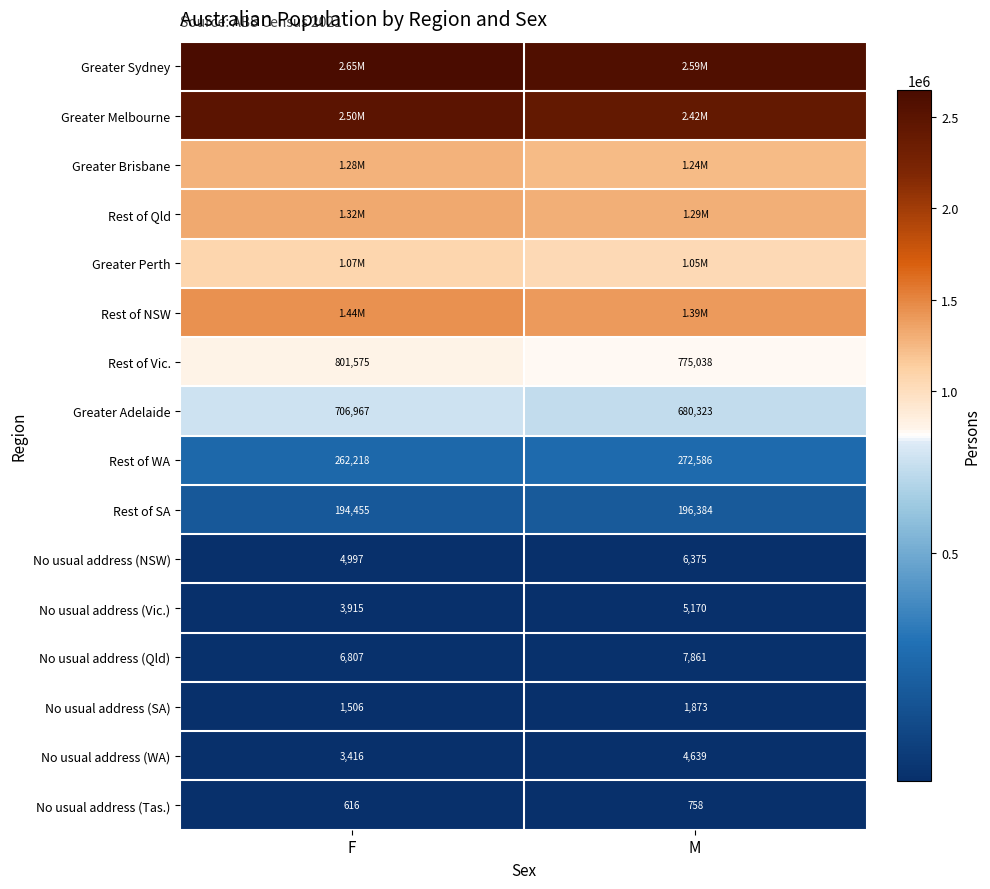

What is the total value across all series at F?

12246868